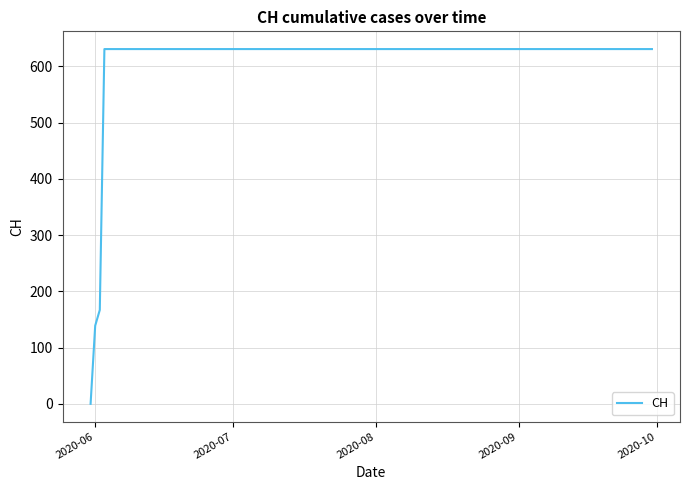

What is the difference between the maximum and minimum values?

631